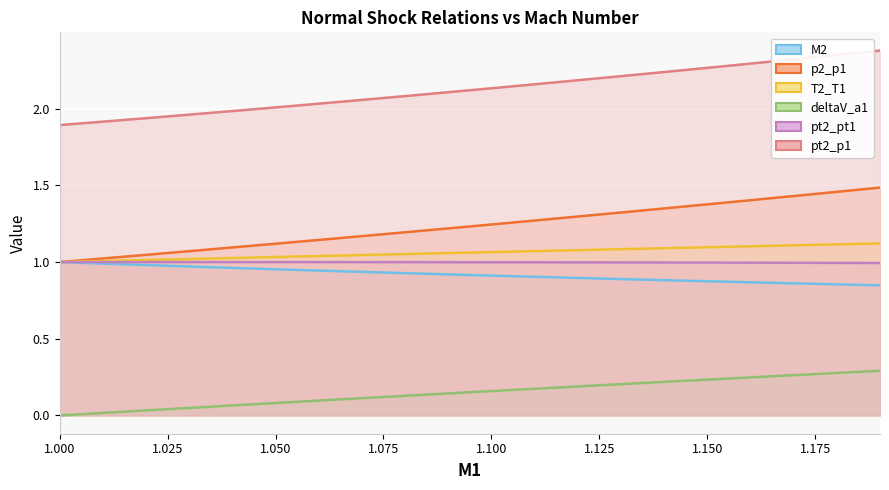

What is the difference between the maximum and minimum values in the p2_p1 series?

0.5